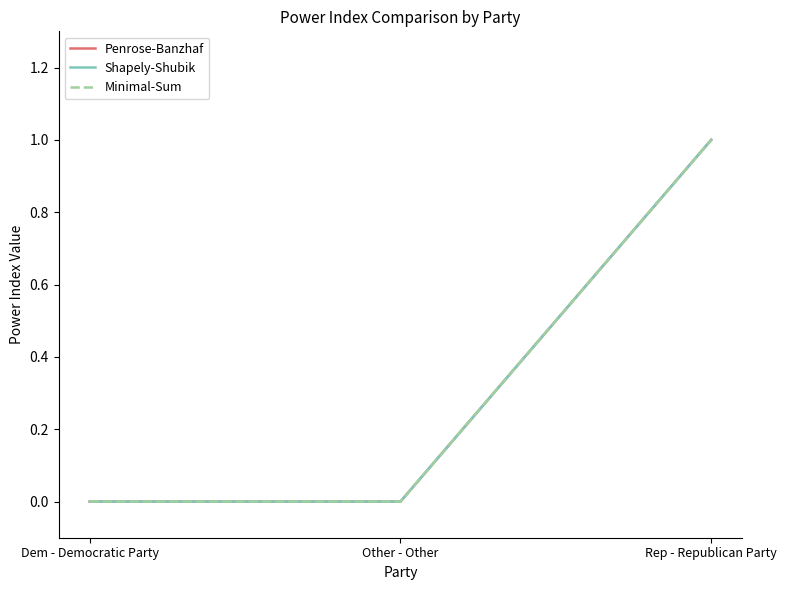

What is the difference between the maximum and minimum values in the Penrose-Banzhaf series?

1